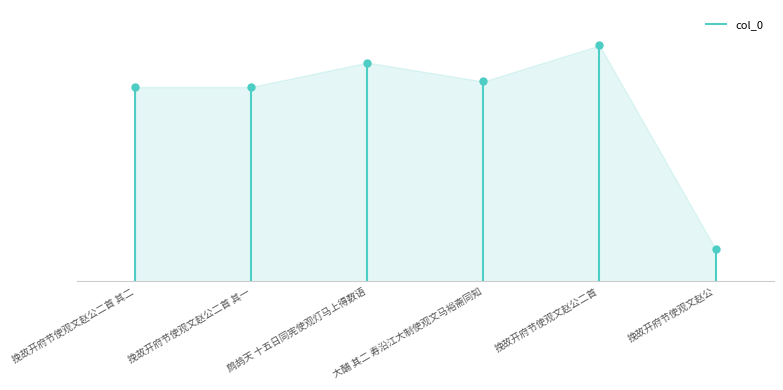

What is the change in value from 挽故开府节使观文赵公二首 其二 to 大酺 其二 寿沿江大制使观文马裕斋同知?

+25984